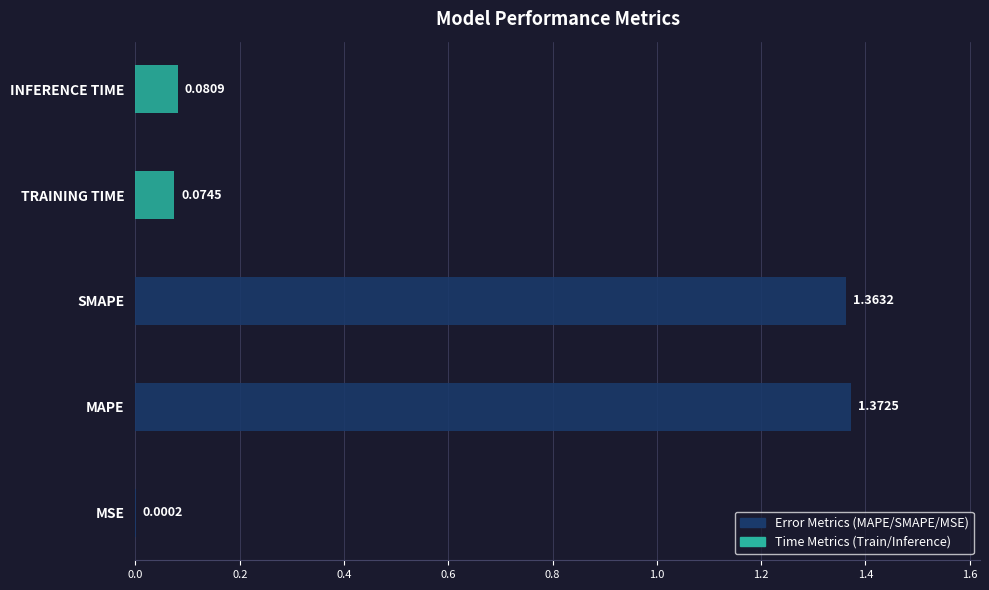

What is the sum of all values?

2.9